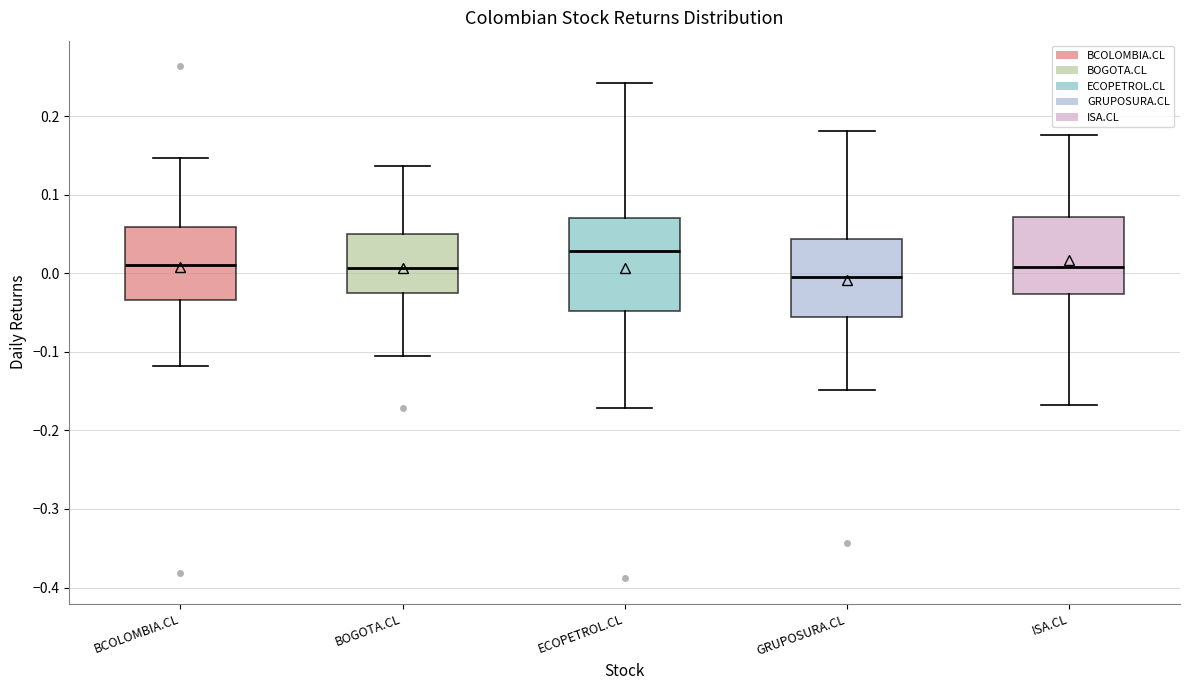

Where does the lower whisker of the box for BOGOTA.CL end on the y-axis? The values are not printed on the chart, so give them approximately, as read against the axis.

-0.11